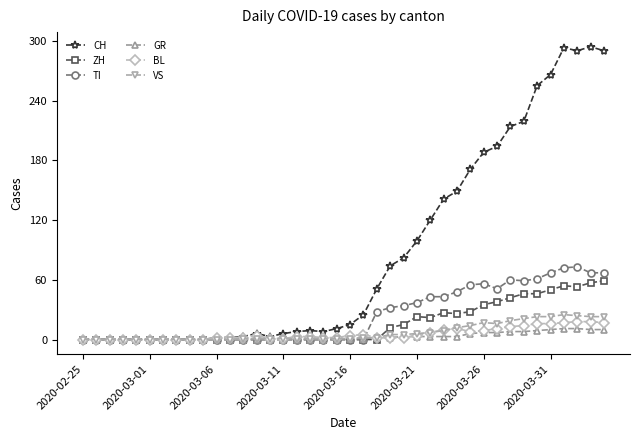

What is the sum of all TI values?

953